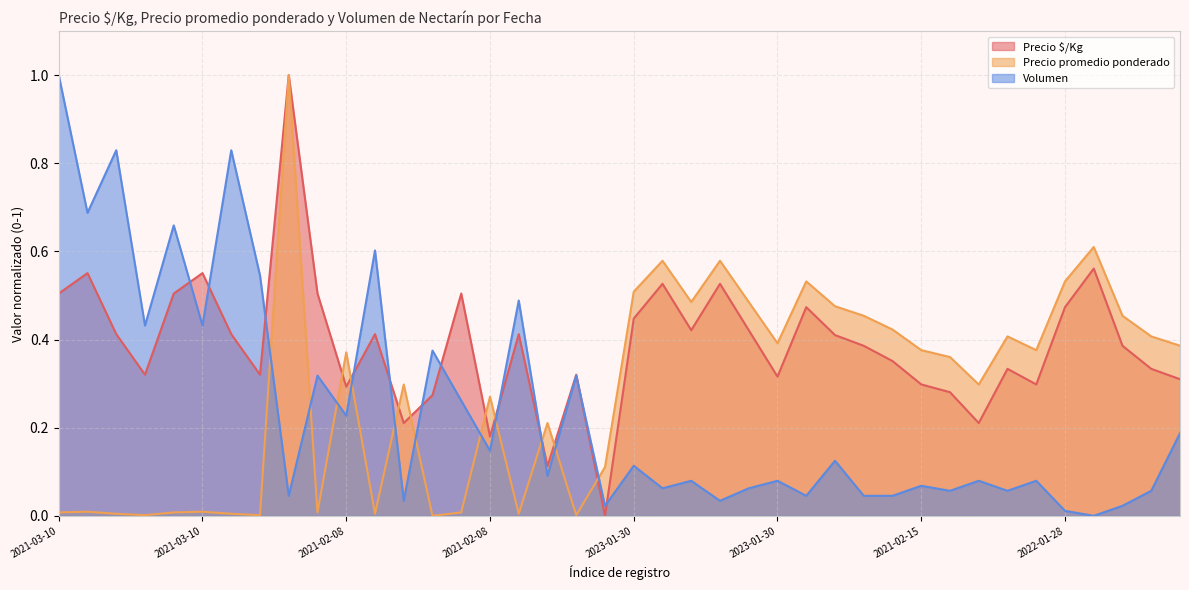

True or false: Precio $/Kg has a value of 0.5 at 2022-01-28.

True